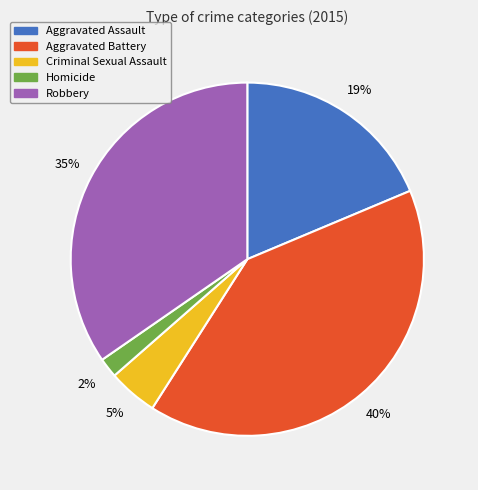

Rank the categories by value from lowest to highest.

Homicide, Criminal Sexual Assault, Aggravated Assault, Robbery, Aggravated Battery